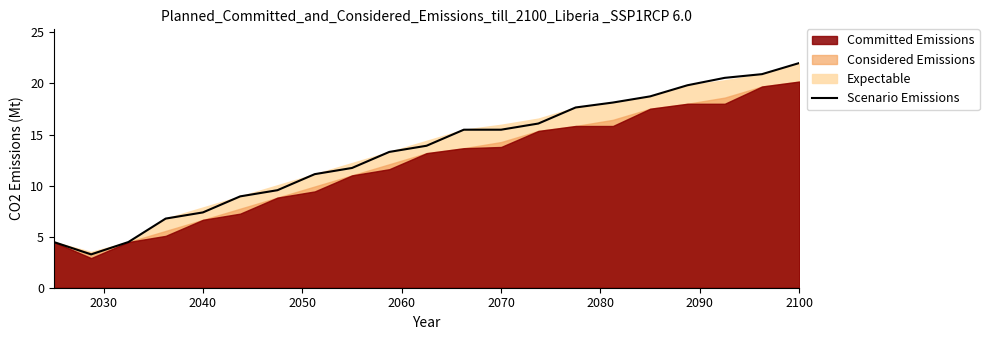

True or false: Scenario Emissions has a value of 15.5 at 2070.

True